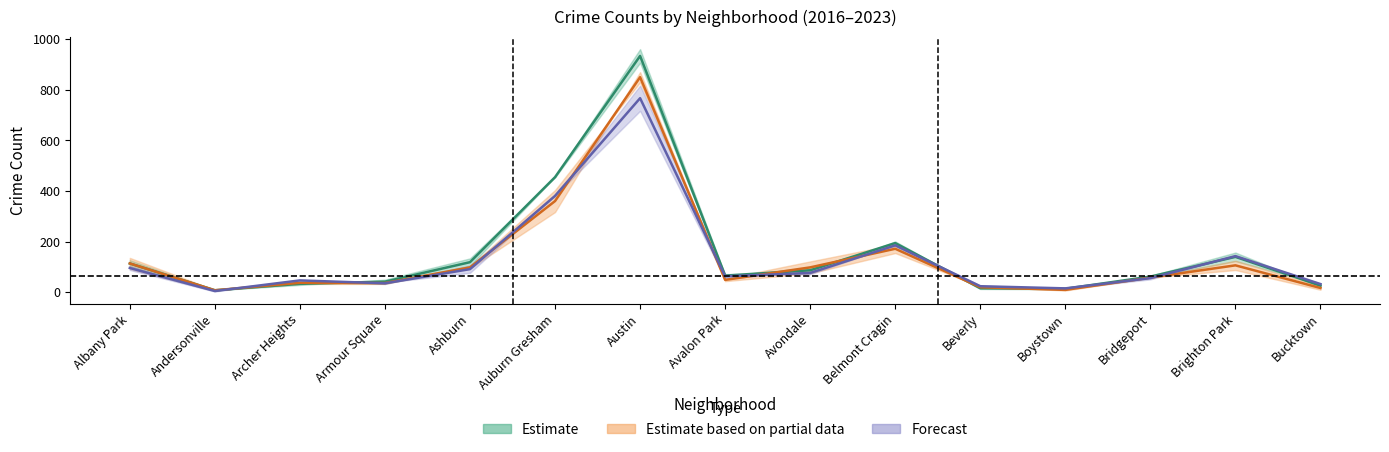

How many times do 2020 and 2018 cross each other?

5